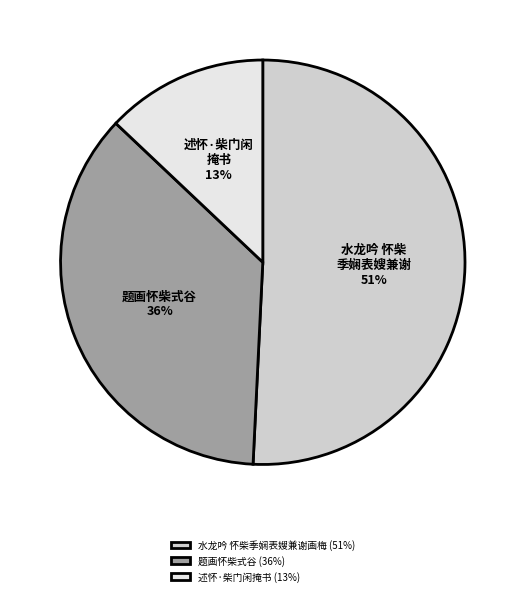

Between 述怀·柴门闲掩书 and 题画怀柴式谷, which is larger?

题画怀柴式谷